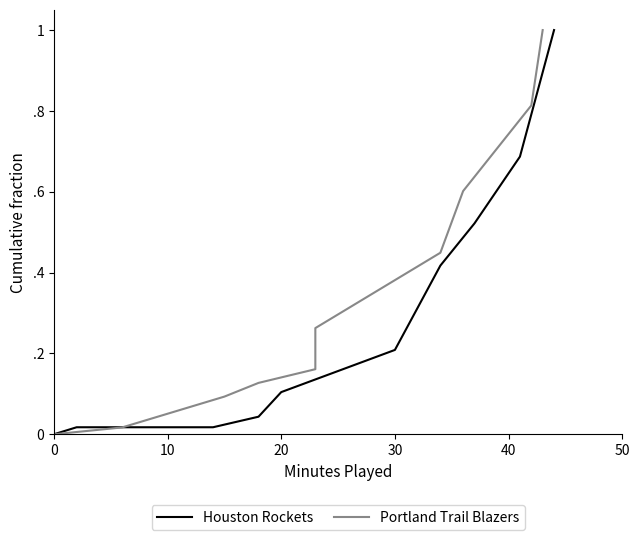

Is it true that Portland Trail Blazers equals 0.0 at 10?

True